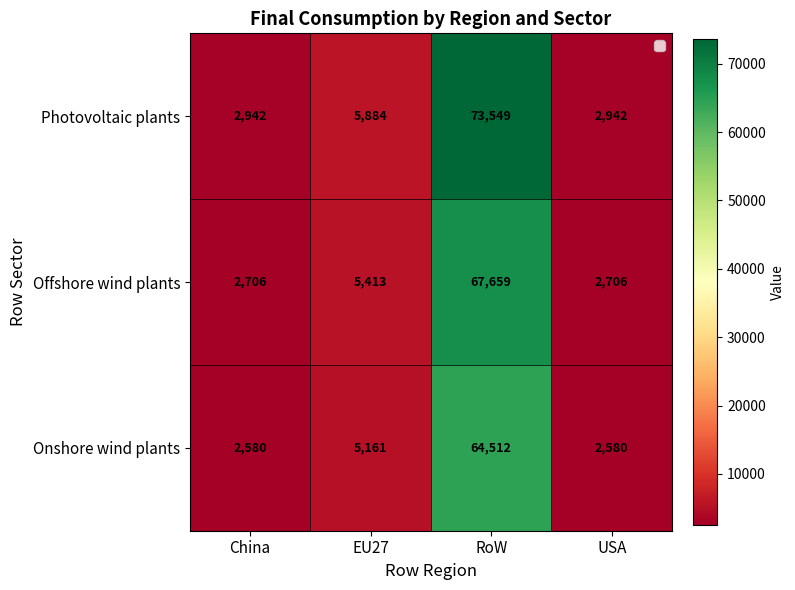

Count the number of categories in the chart.

4